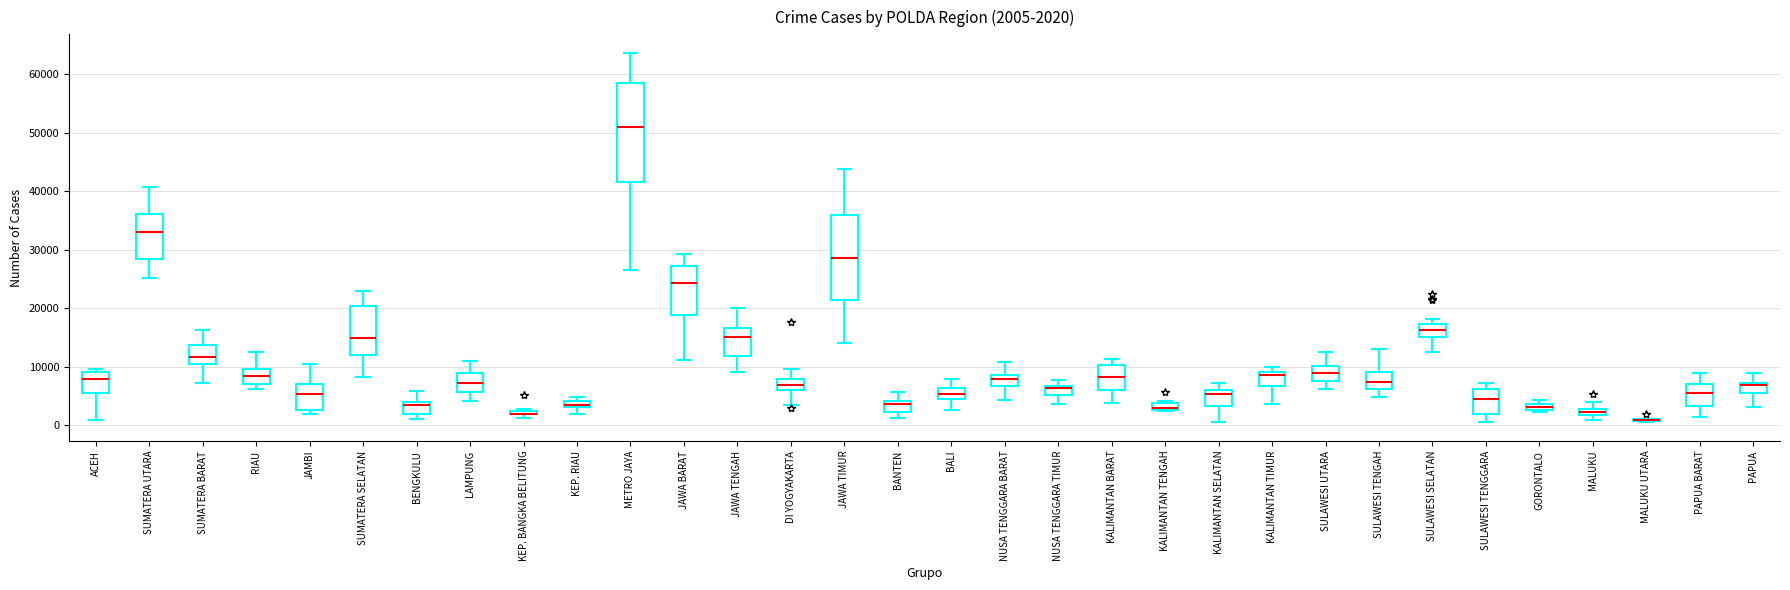

Which box is the tallest, from its lower edge to its upper edge?

METRO JAYA